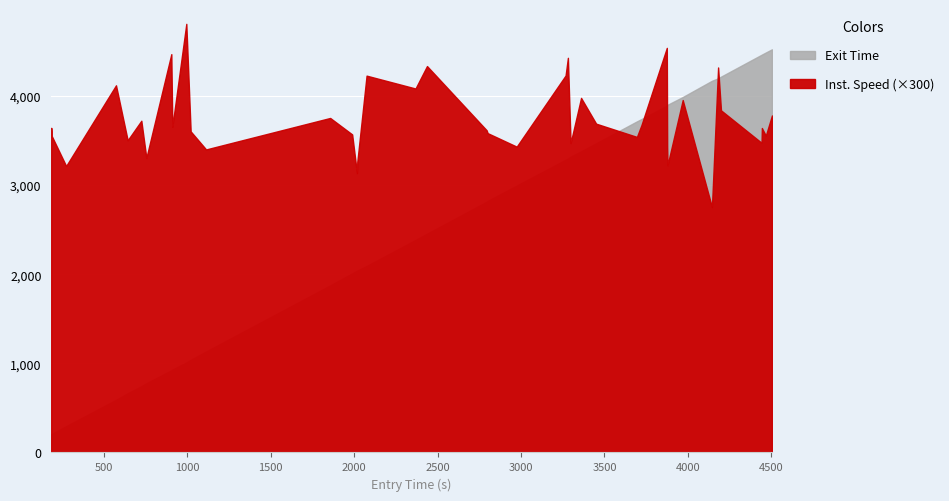

The value of instspeed at 29 is 7.6. True or false?

False